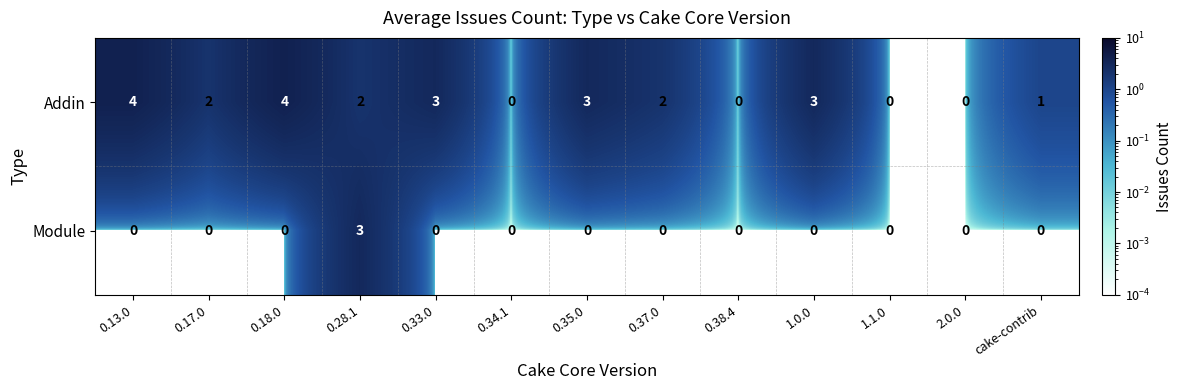

True or false: Module has a value of 0 at 2.0.0.

True